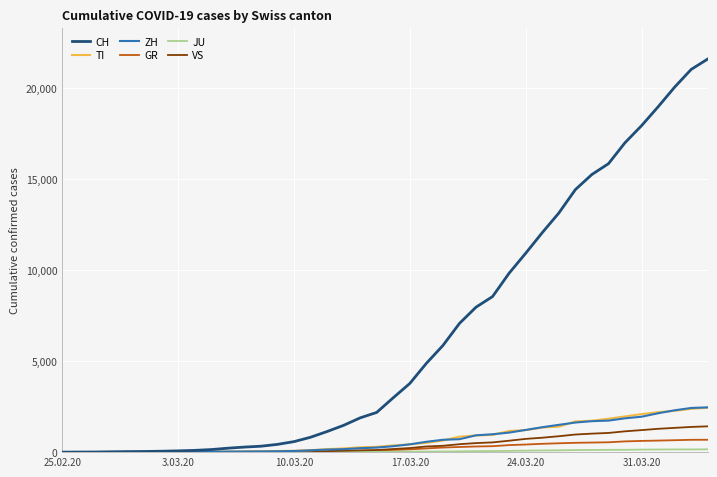

What is the greatest value displayed?

21605